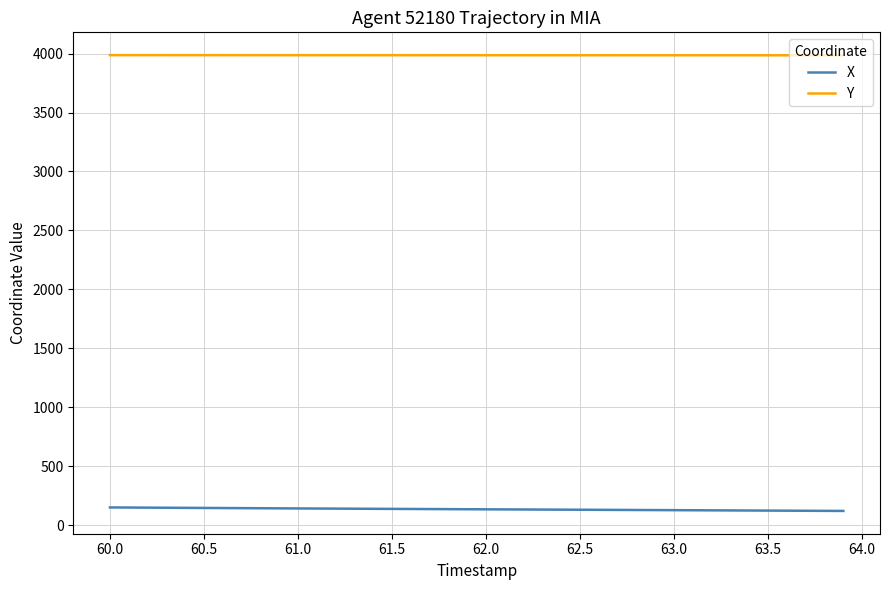

Which series has the largest total across all categories?

Y